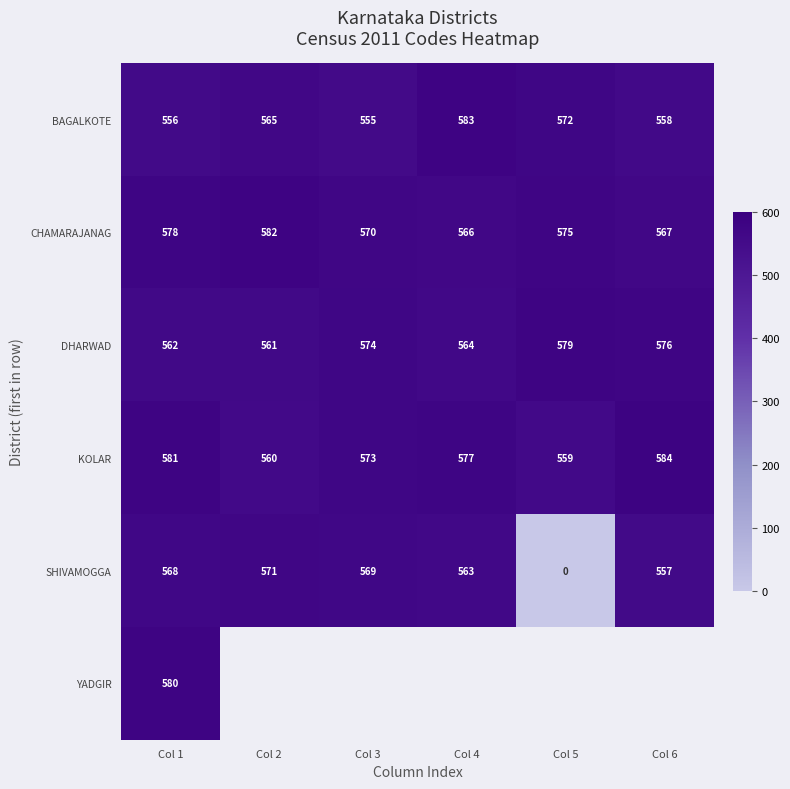

The DHARWAD series shows 381.7 at Col 4. True or false?

False